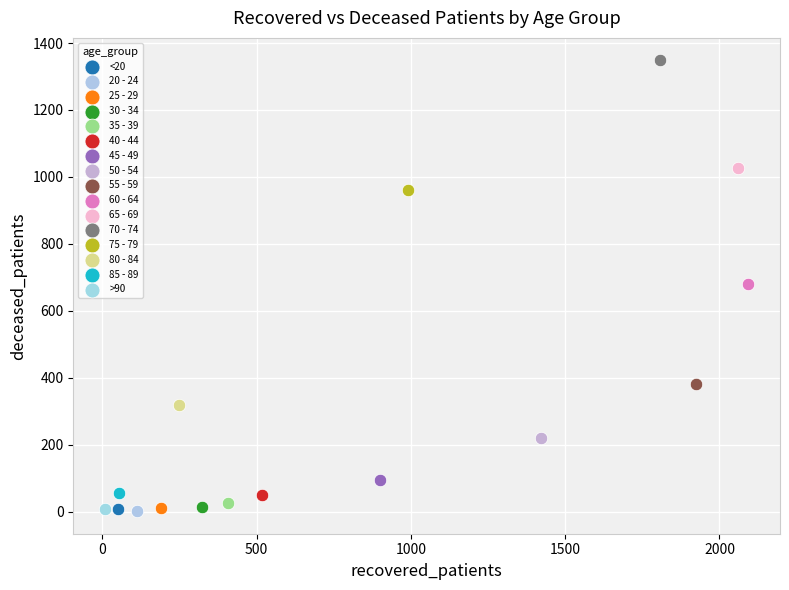

Which series reaches the maximum Y coordinate?

70 - 74